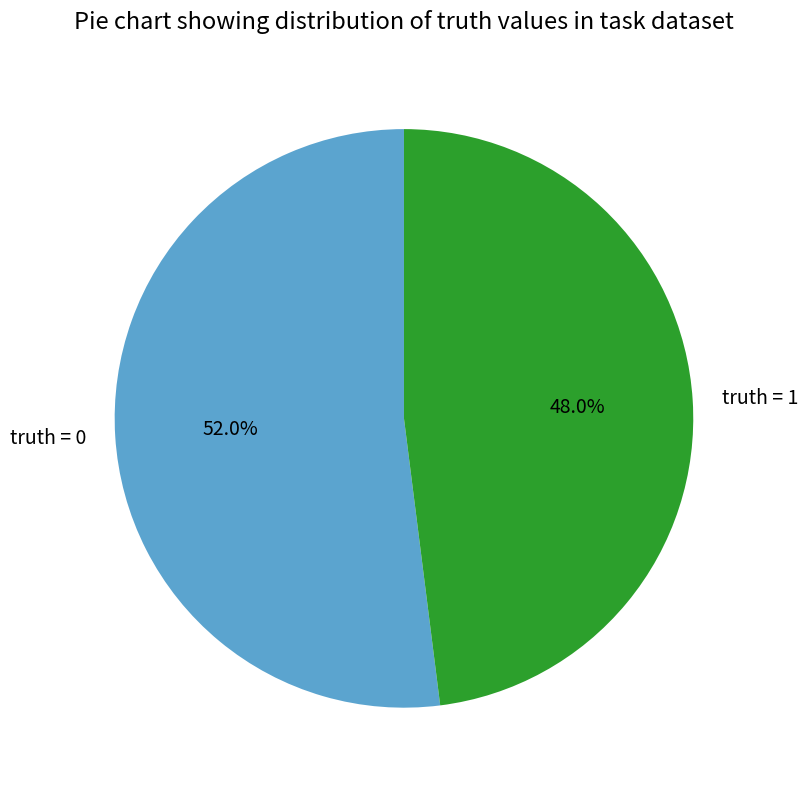

To the nearest percent, what is the difference between the truth = 1 and truth = 0 slice percentages?

4%